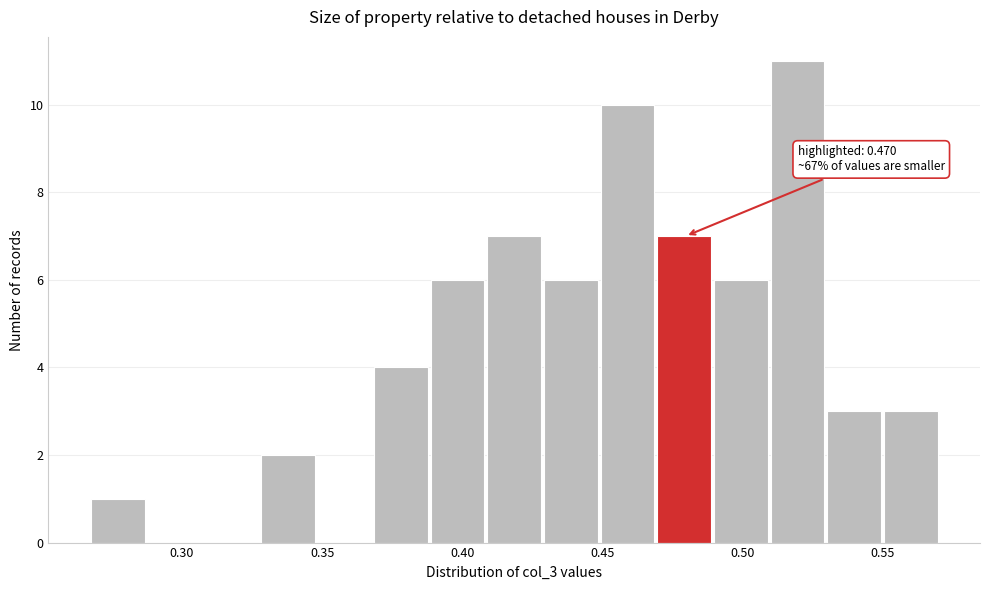

Over which range of the x-axis is the bar tallest?

0.510 to 0.530